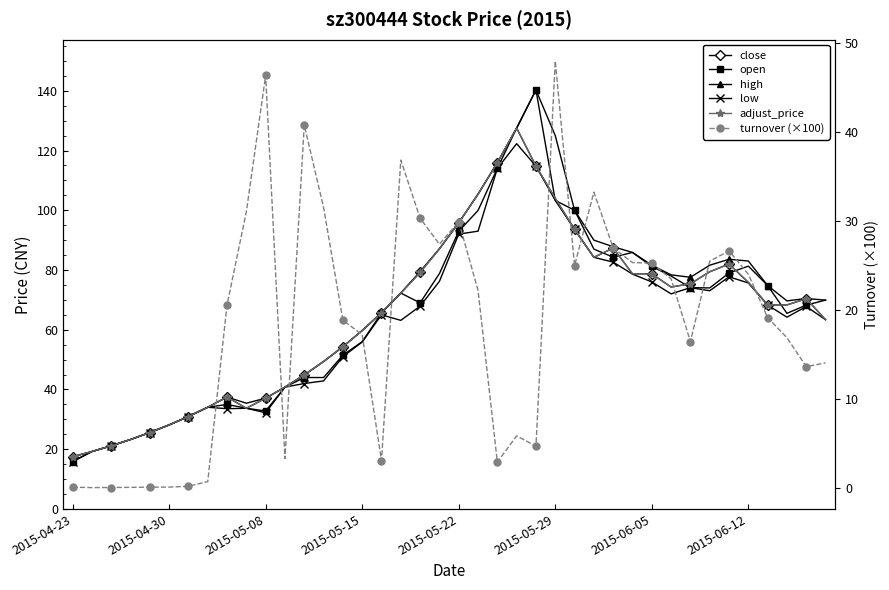

How many data points in low are above 67?

20